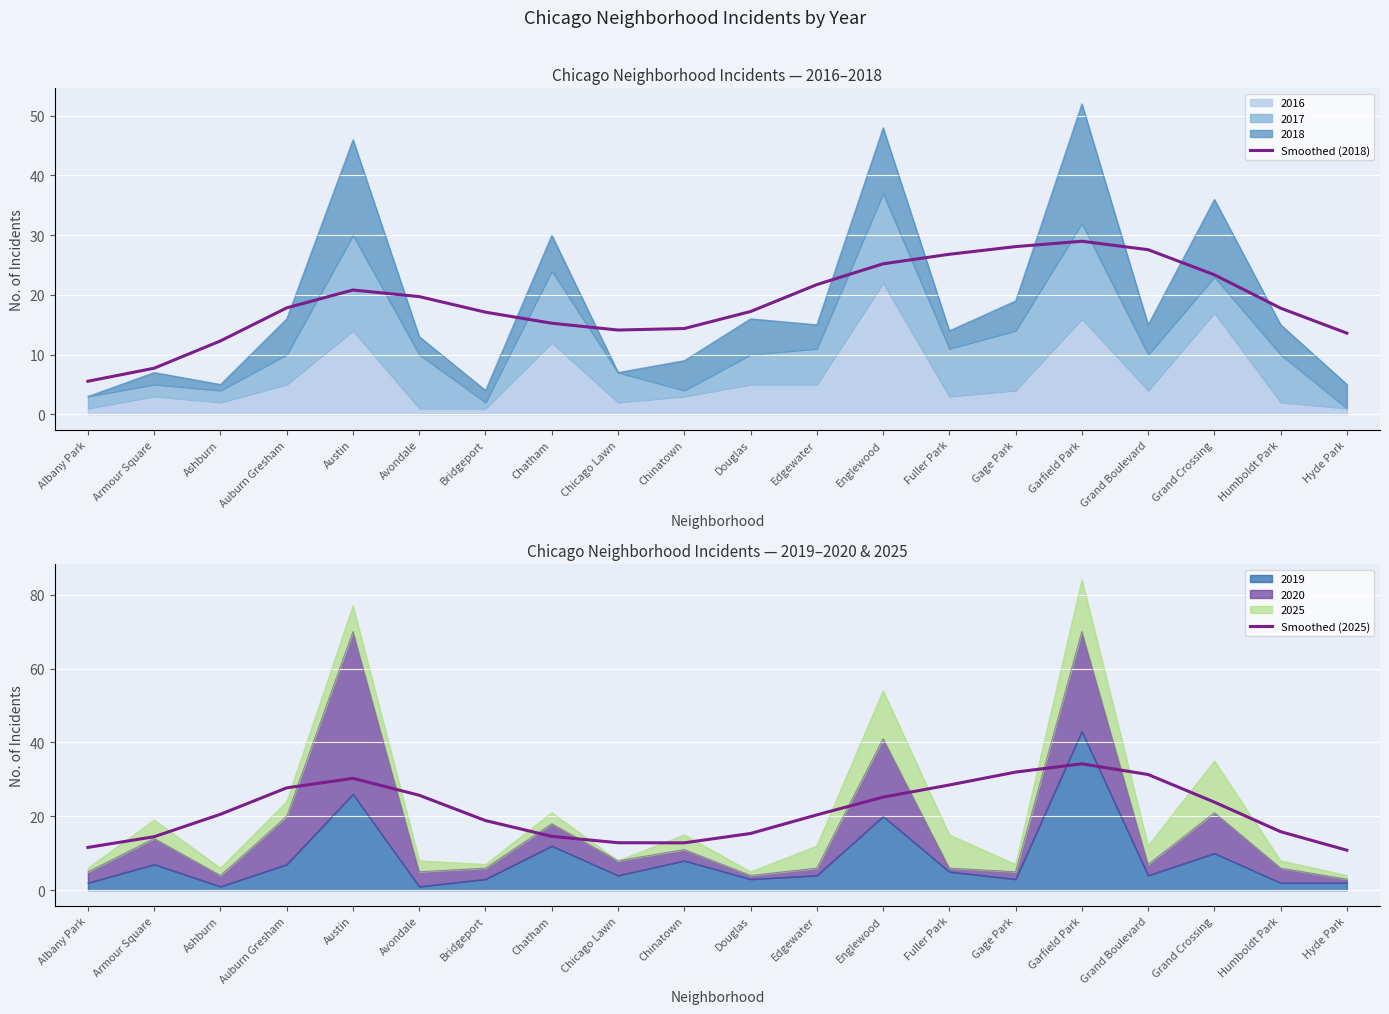

What is the spread (max minus min) of values at Ashburn?

8.3